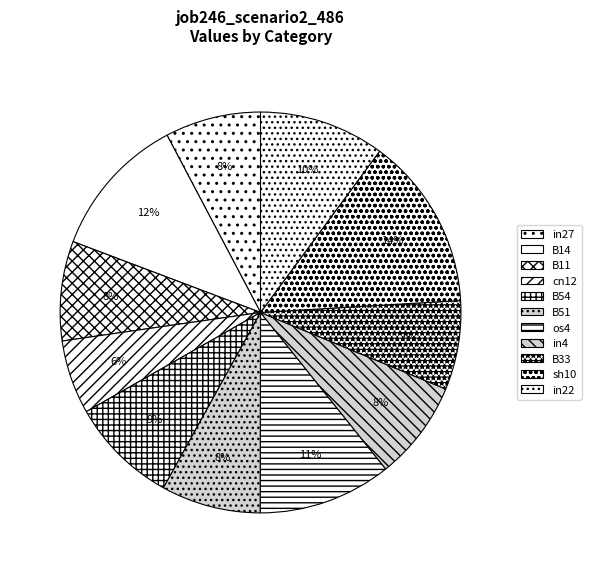

Count the number of slices in the pie.

11